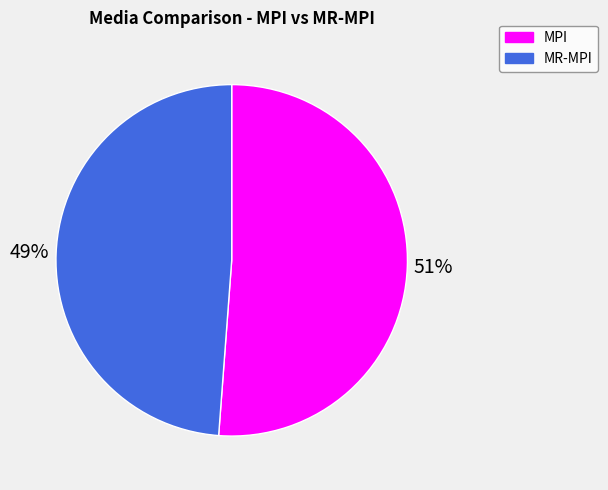

To the nearest percent, what is the difference between the MR-MPI and MPI slice percentages?

2%